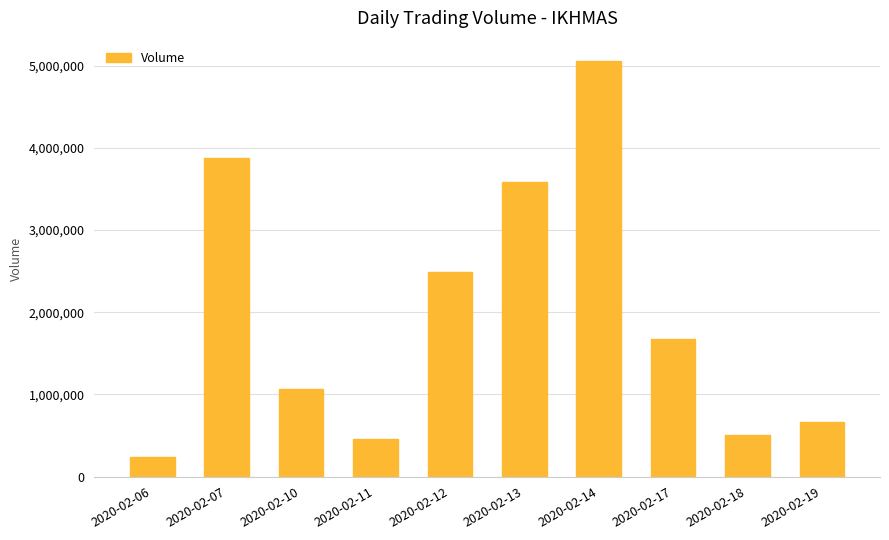

The value at 2020-02-13 is 828991. True or false?

False